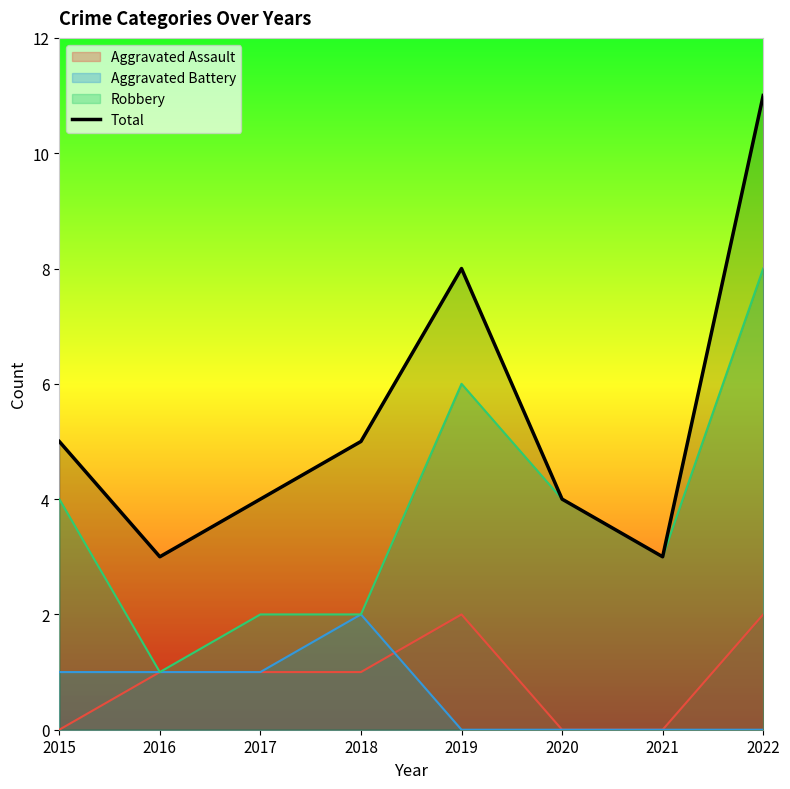

What is the ratio of the value at 2017 to the value at 2019?

0.5